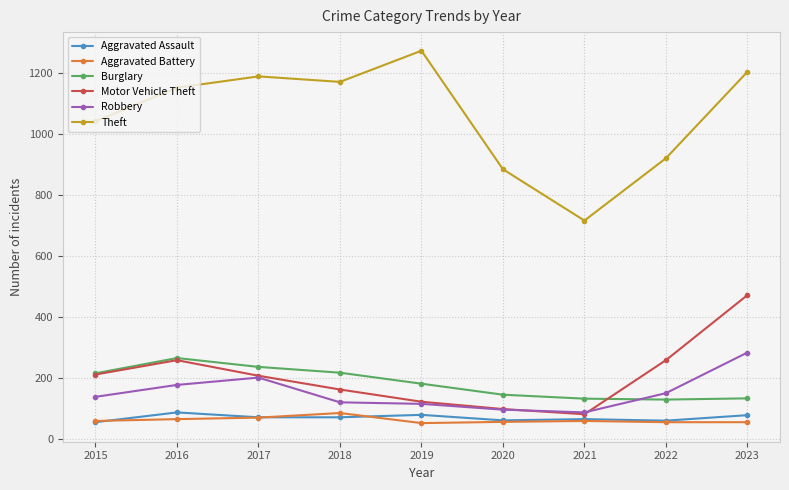

Is this an area chart (filled region under the line)?

No